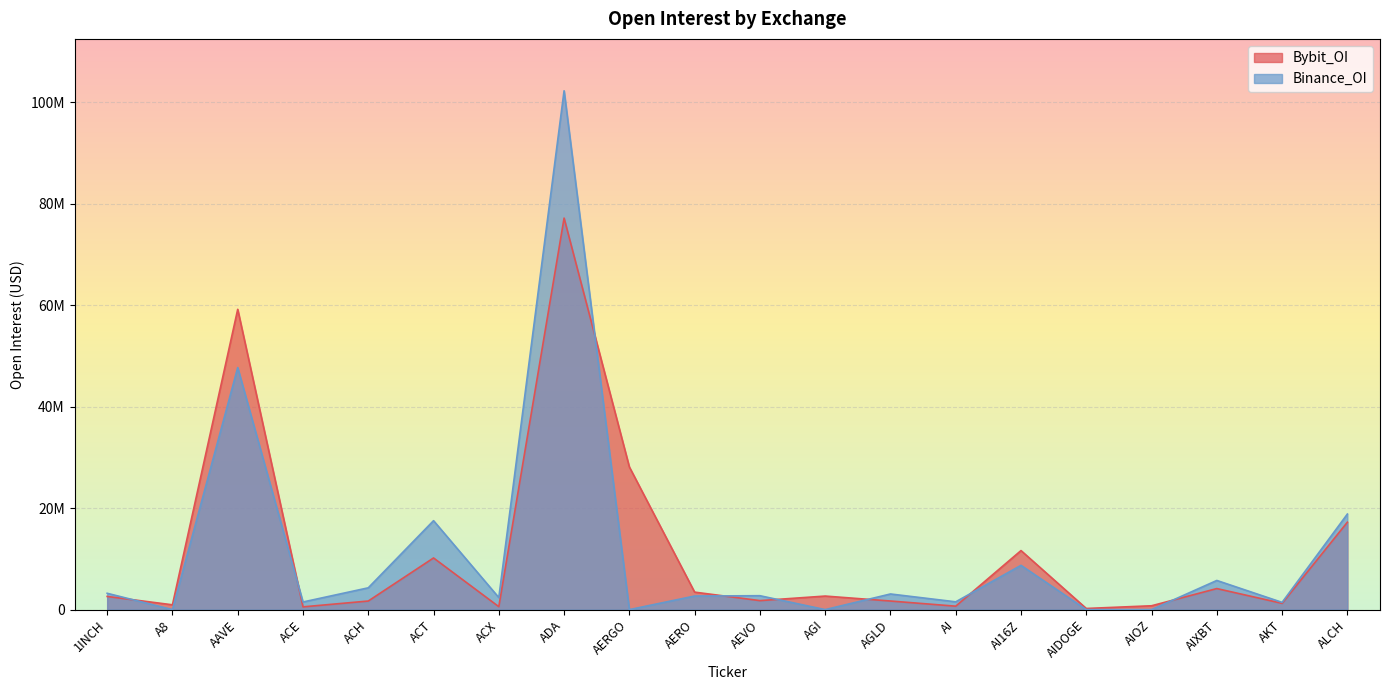

List the series in order of their peak value, lowest first.

Bybit_OI, Binance_OI